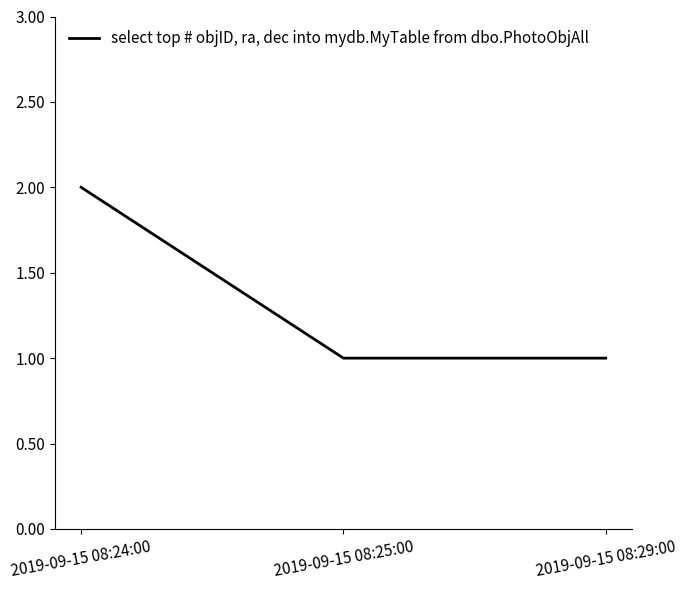

True or false: the data shows 2 at 2019-09-15 08:24:00.

True